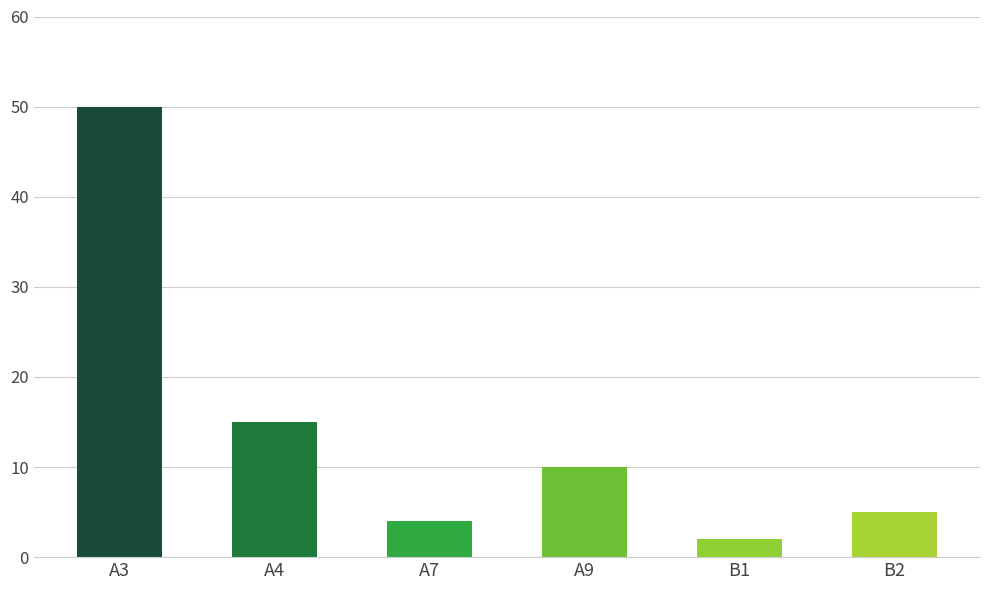

What is the sum of all values?

86